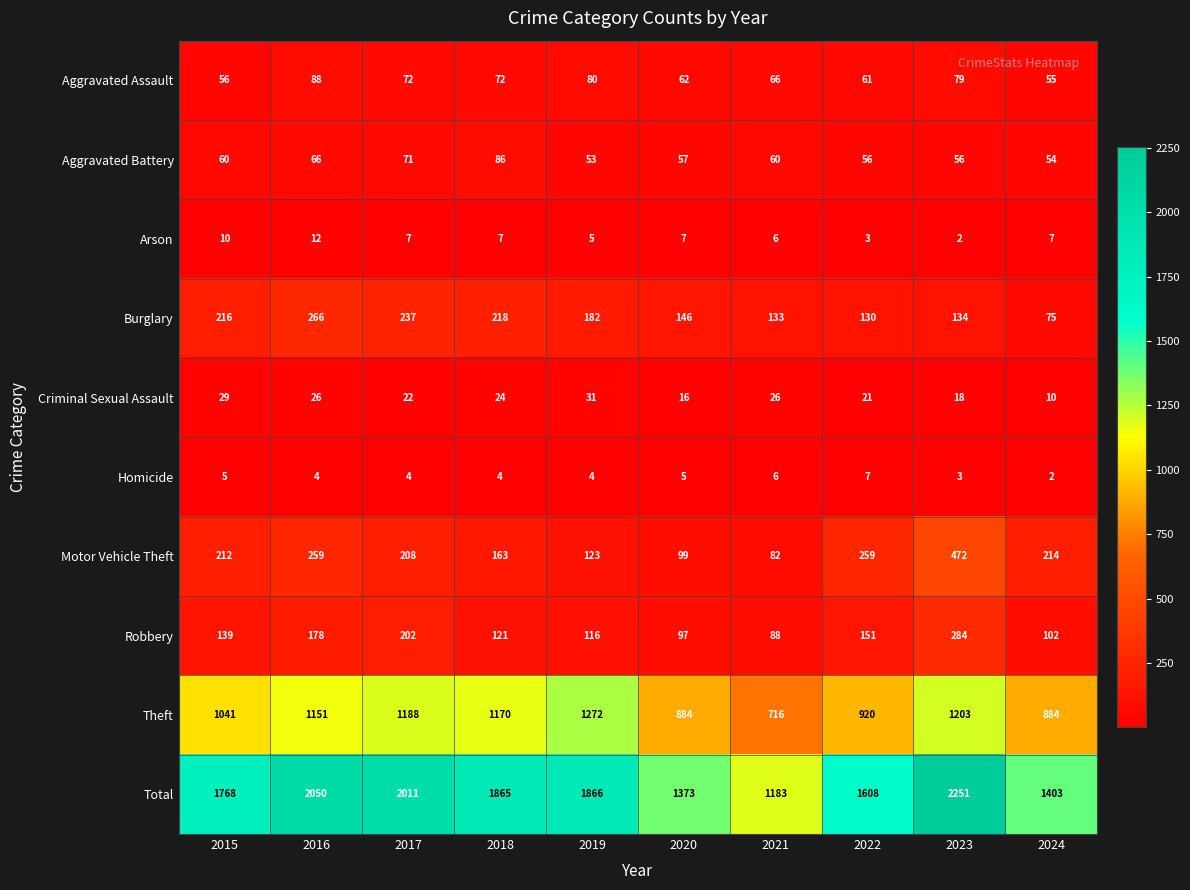

At how many categories does at least one series exceed 247?

10